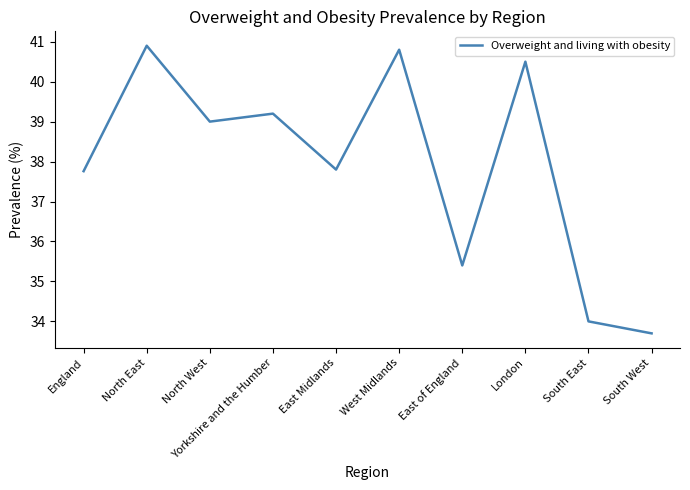

At which category does the data reach its first local valley?

North West